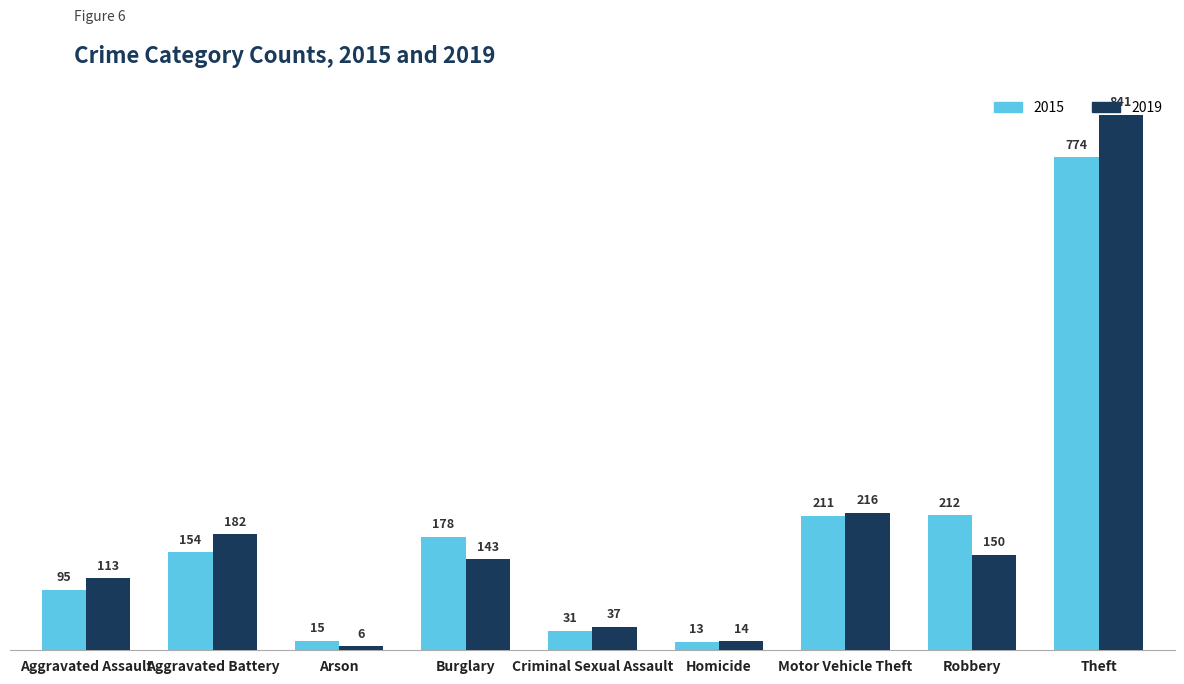

Is it true that 2019 equals 6 at Arson?

True